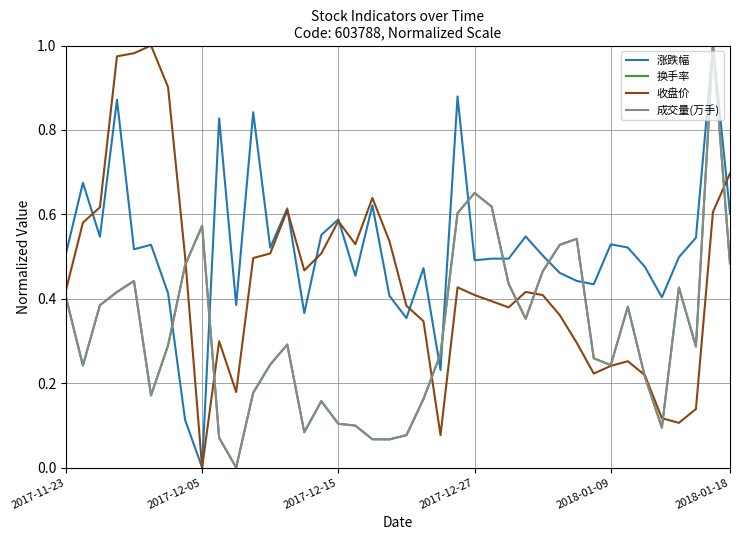

Which series has the largest total across all categories?

涨跌幅